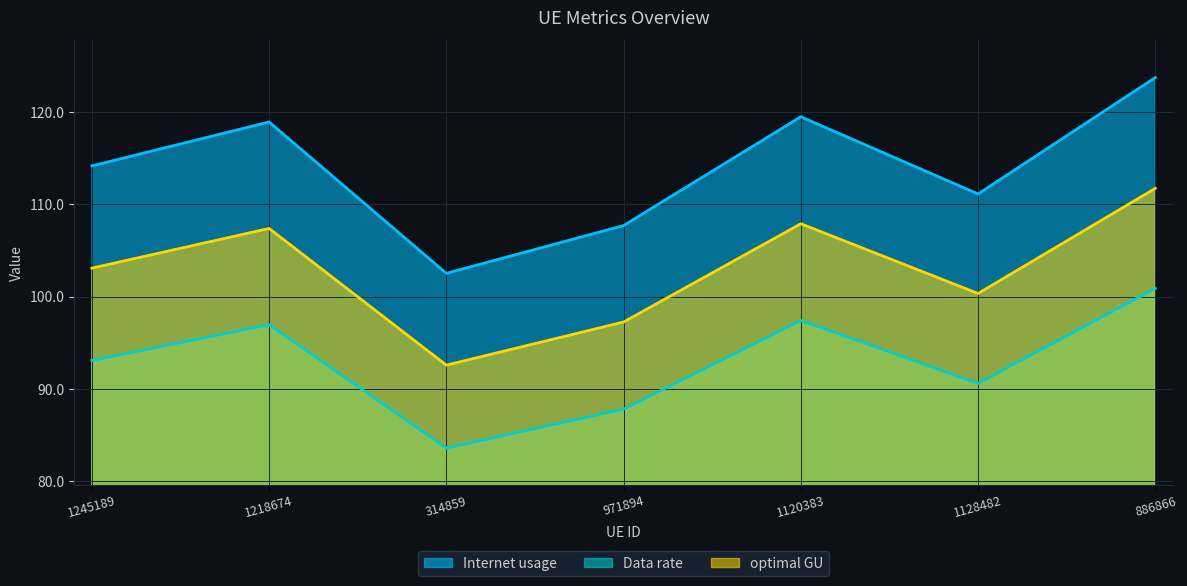

What is the average value of the Internet usage series?

114.0